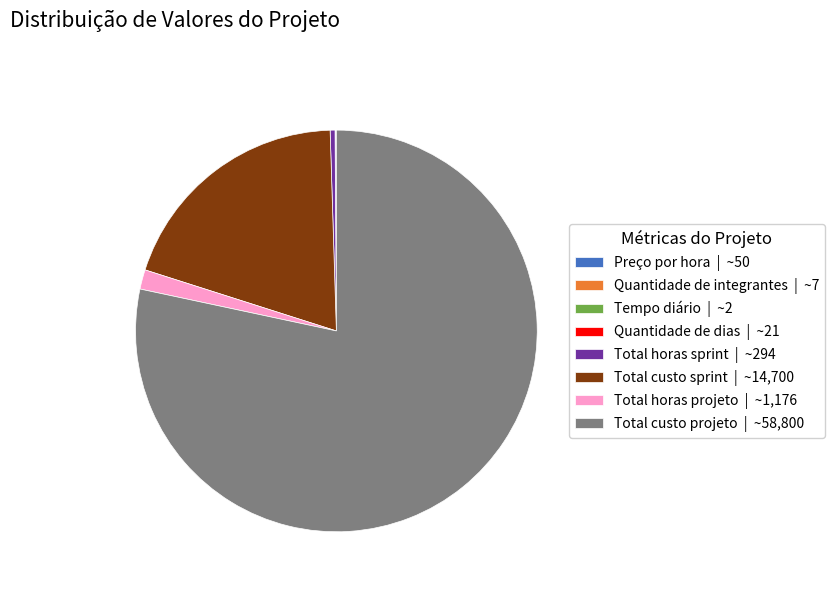

Combined, do Total custo sprint | ~14,700 and Total horas sprint | ~294 account for over 50%?

No